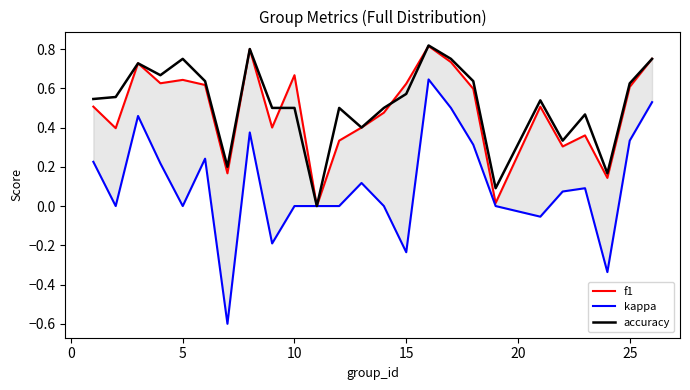

The accuracy series shows 0.3 at 10. True or false?

False